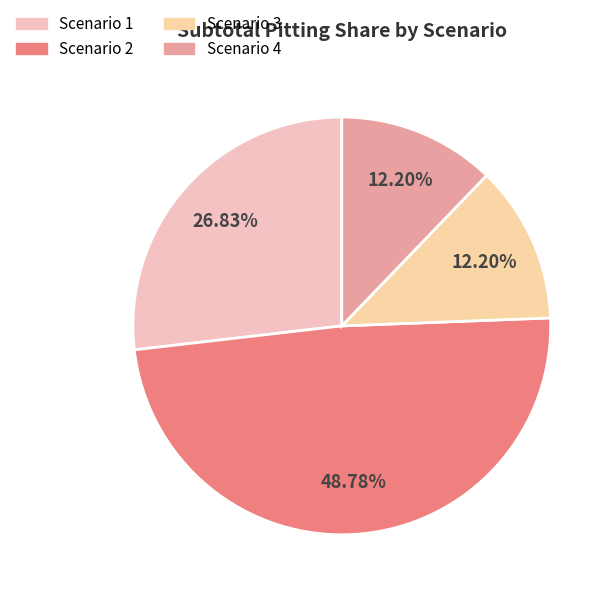

Which category has the biggest portion of the pie?

Scenario 2